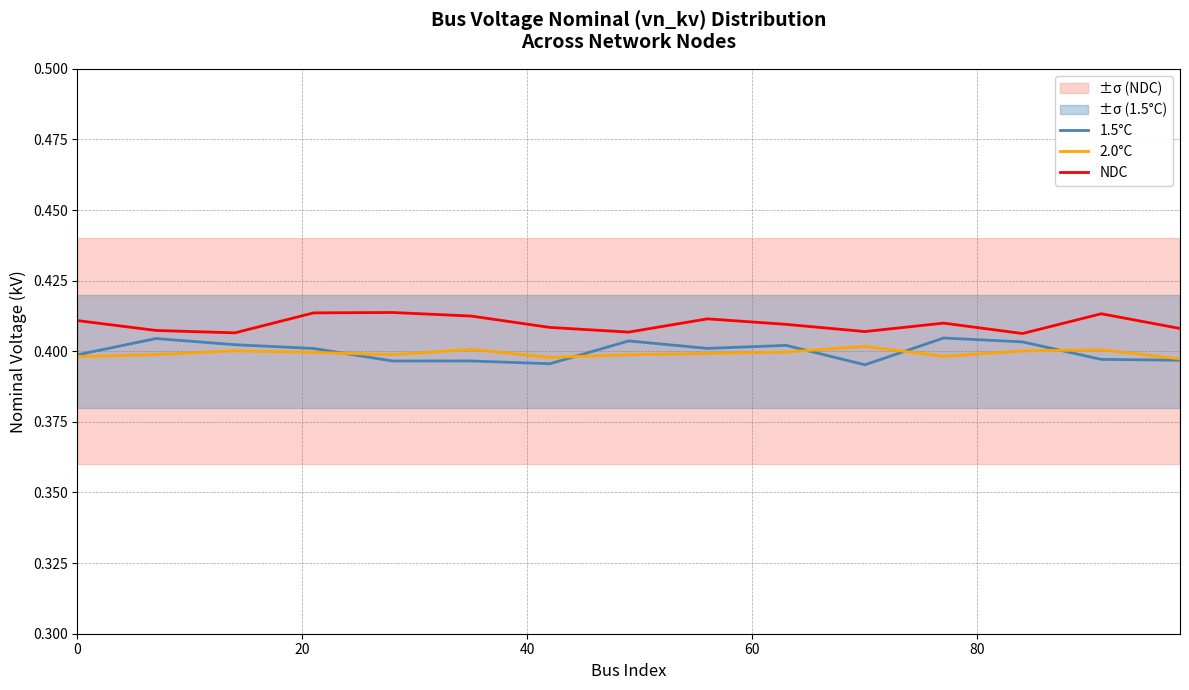

True or false: NDC and 2.0°C cross at least once.

False